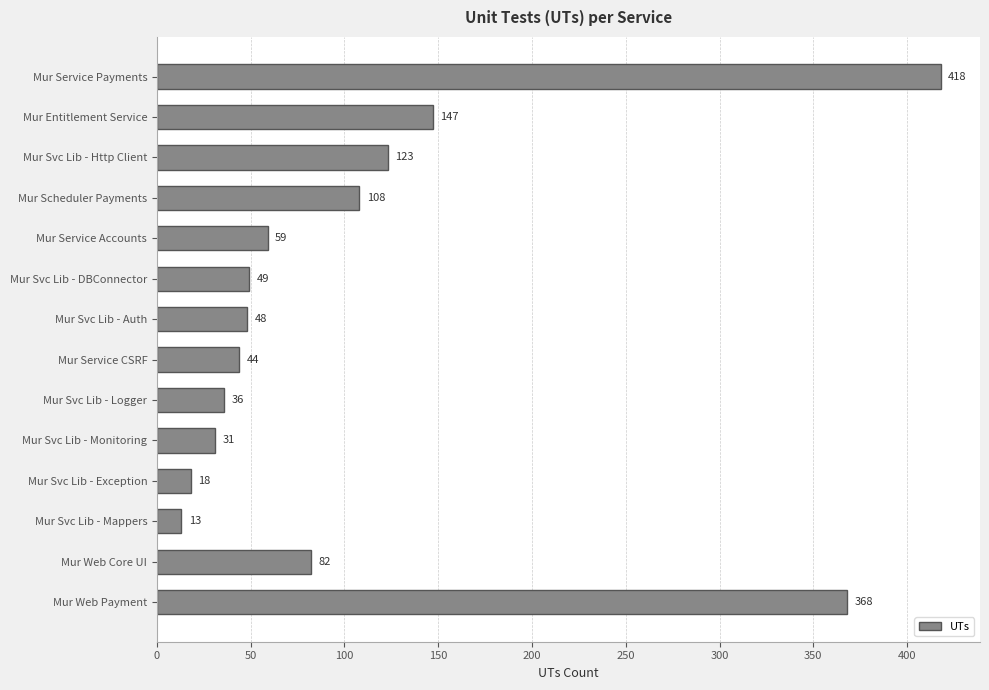

What is the average value?

110